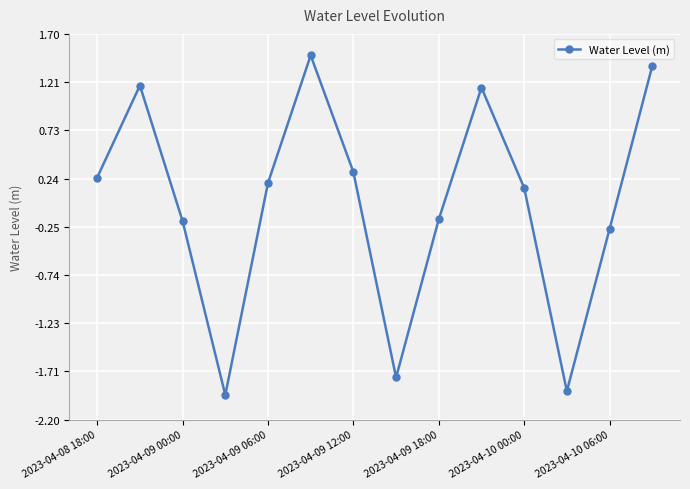

True or false: the data has more than 1 interior local peaks.

True